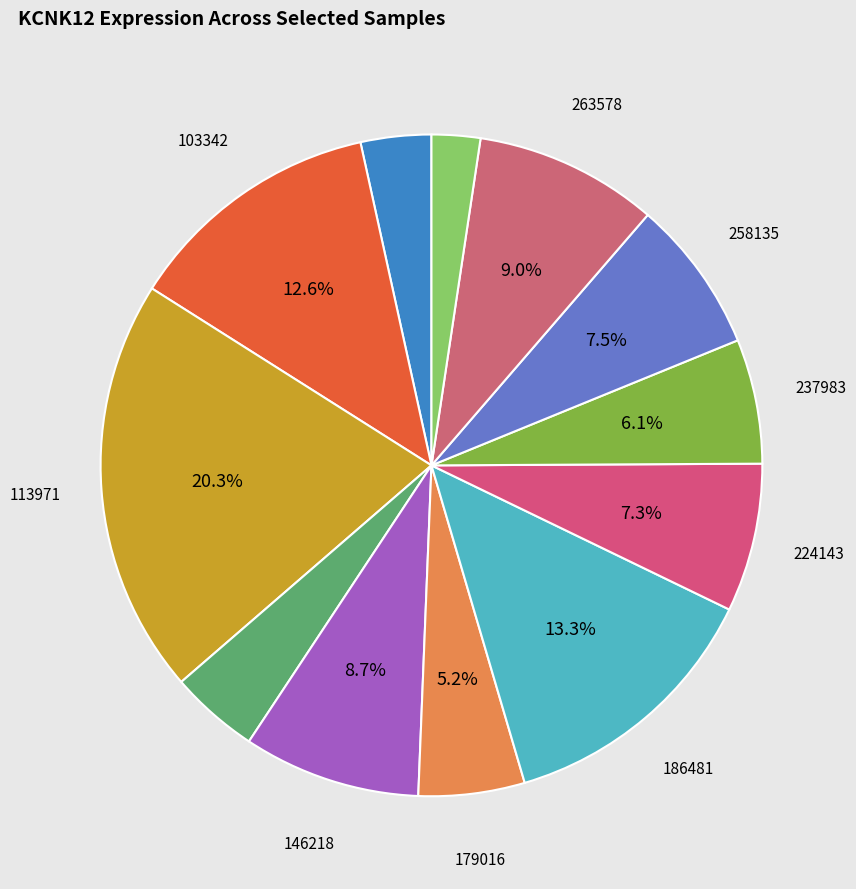

Count the number of slices in the pie.

12